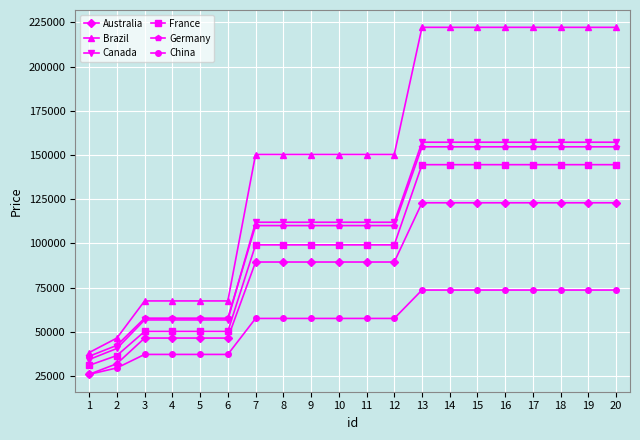

What is the value of the France point at the 18th from the left?

144550